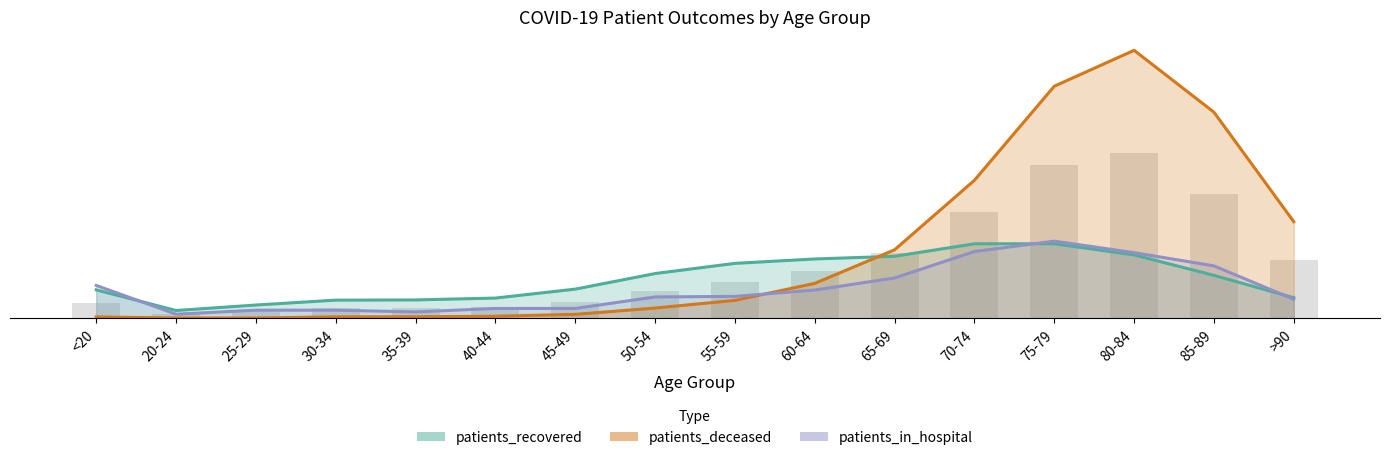

Is the value of patients_deceased at <20 greater than the value of patients_in_hospital at 65-69?

No